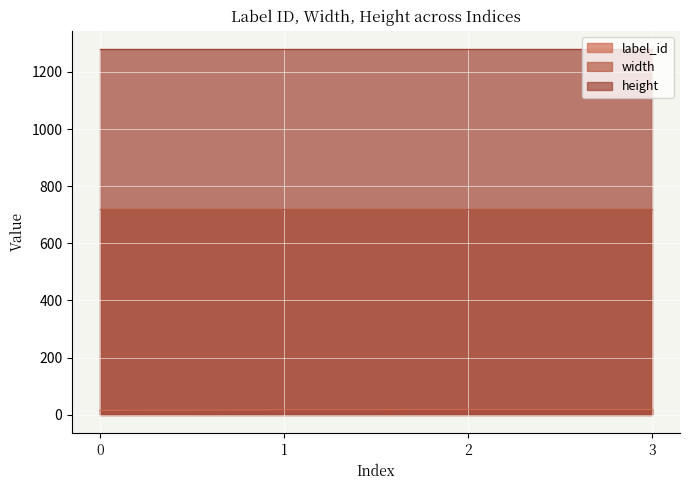

Which series has the widest spread of values?

label_id